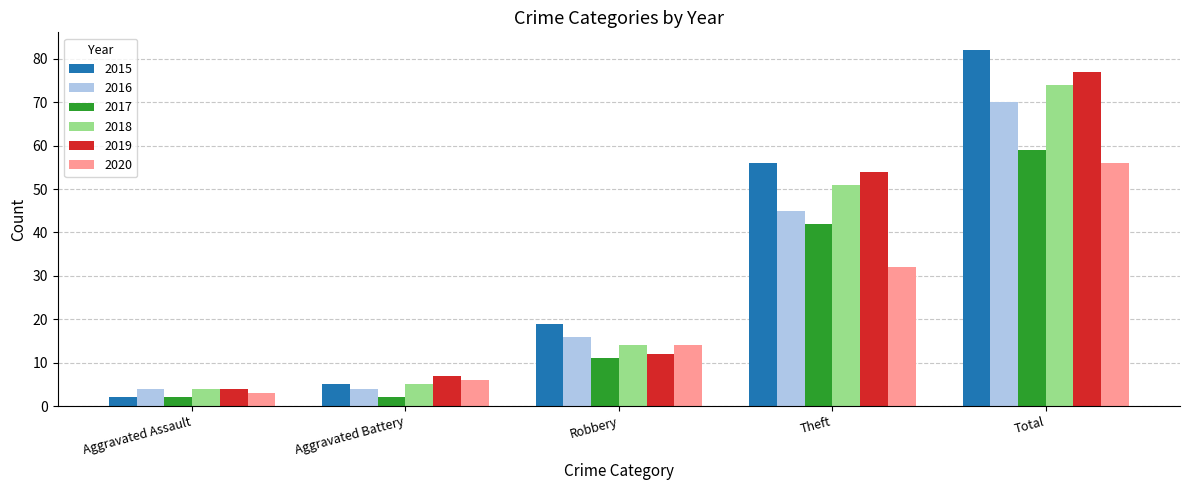

Is it true that 2015 equals 5 at Aggravated Battery?

True